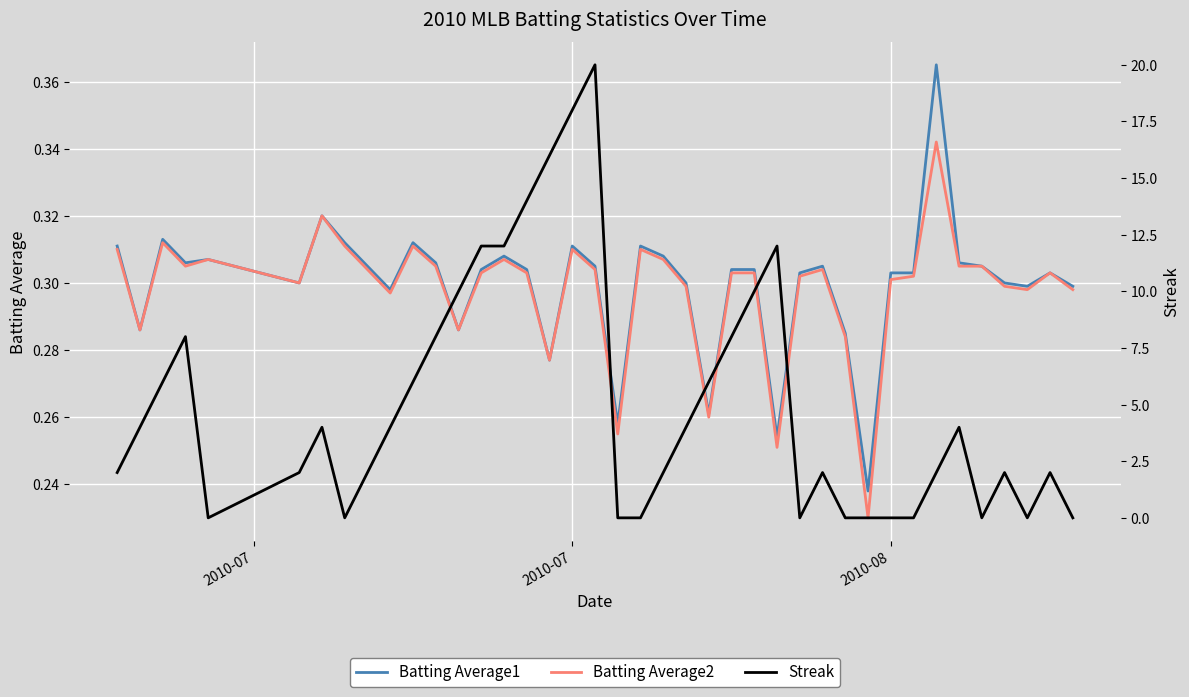

True or false: Batting Average2 has a value of 0.5 at 14.

False